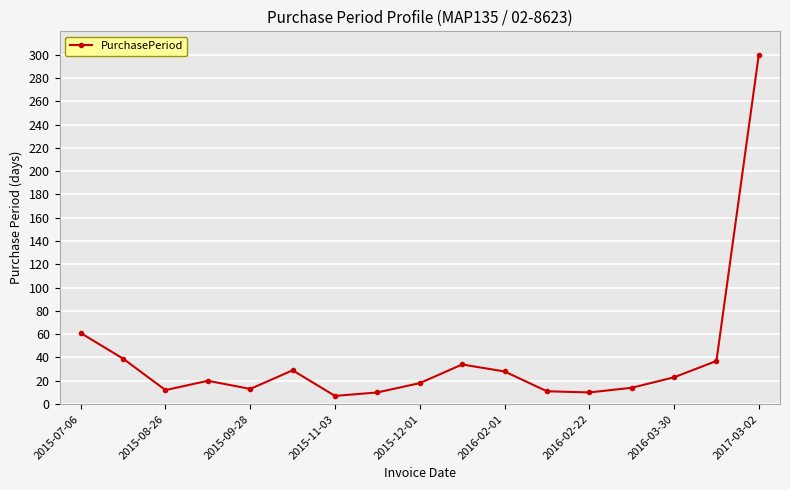

What is the difference between the second highest and minimum values?

54